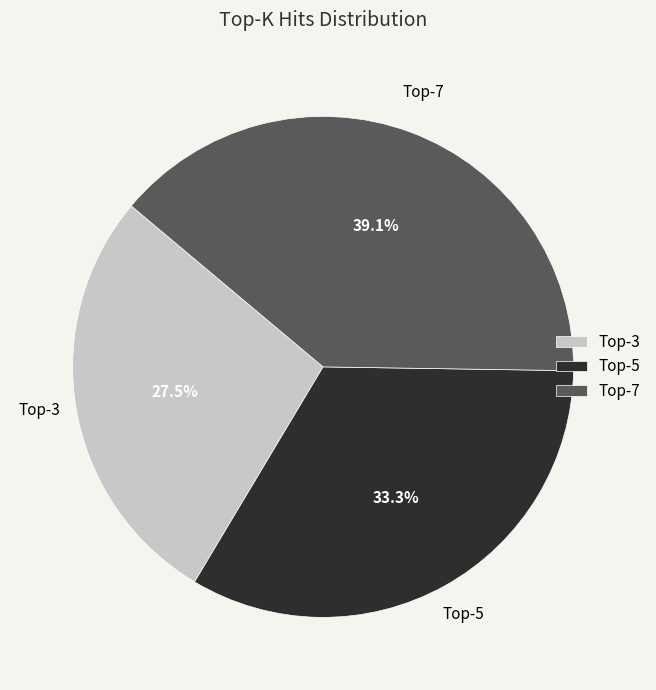

Is there any slice that represents more than half of the pie?

No